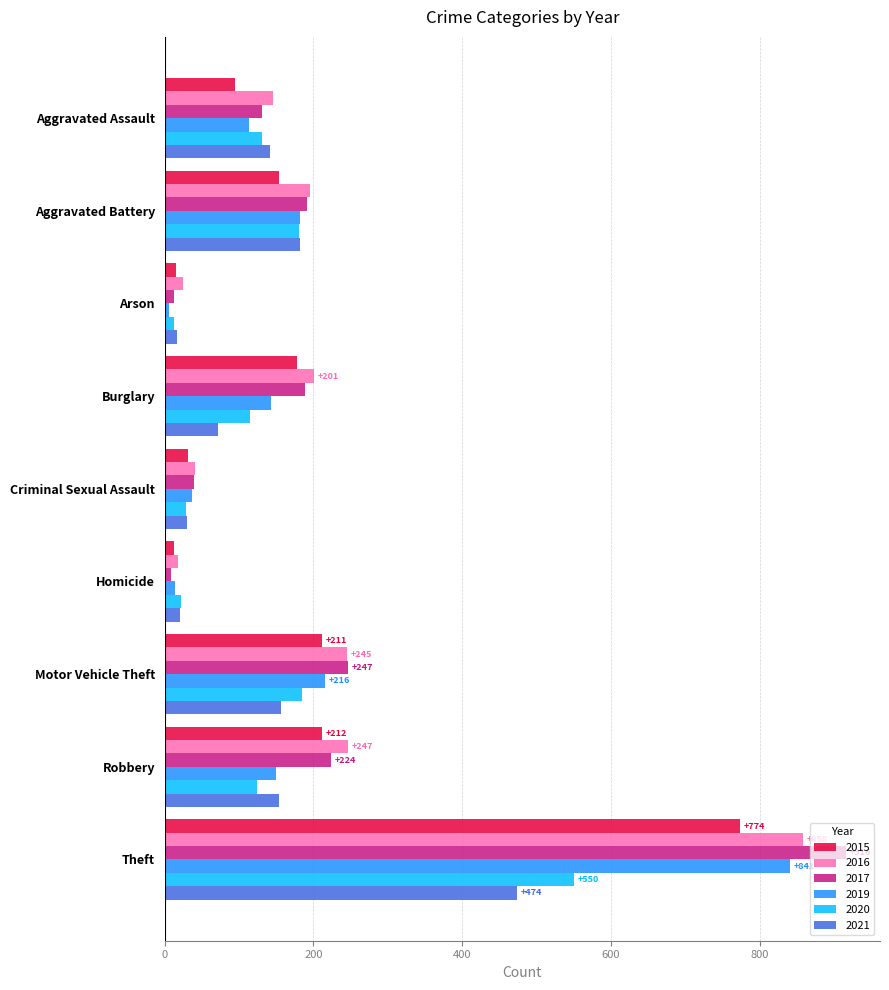

The value of 2016 at Aggravated Battery is 196. True or false?

True